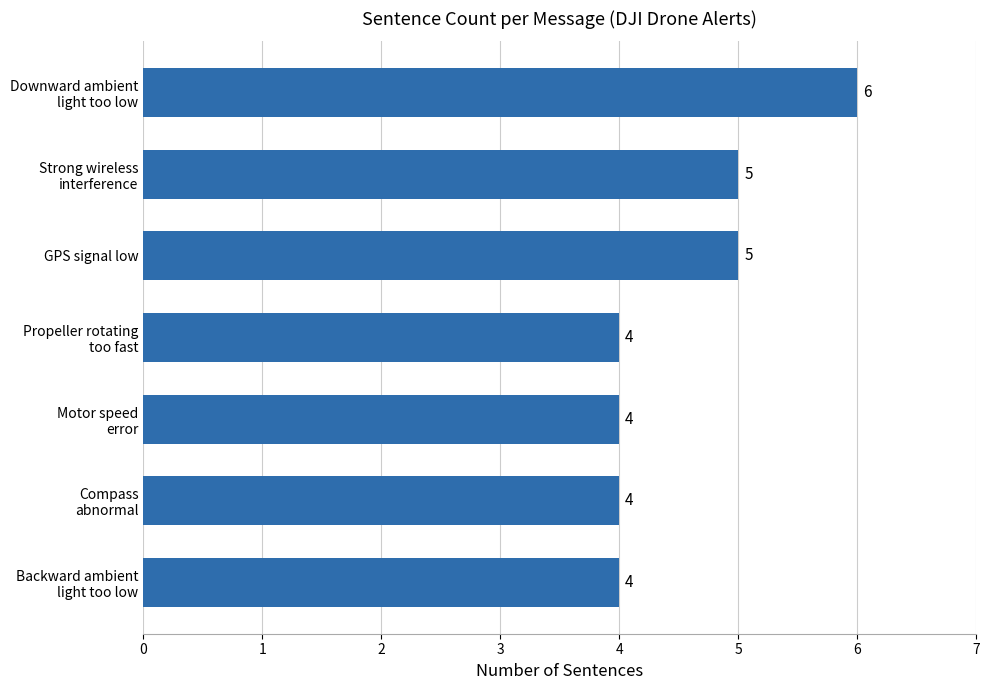

What is the minimum value shown in the chart?

4